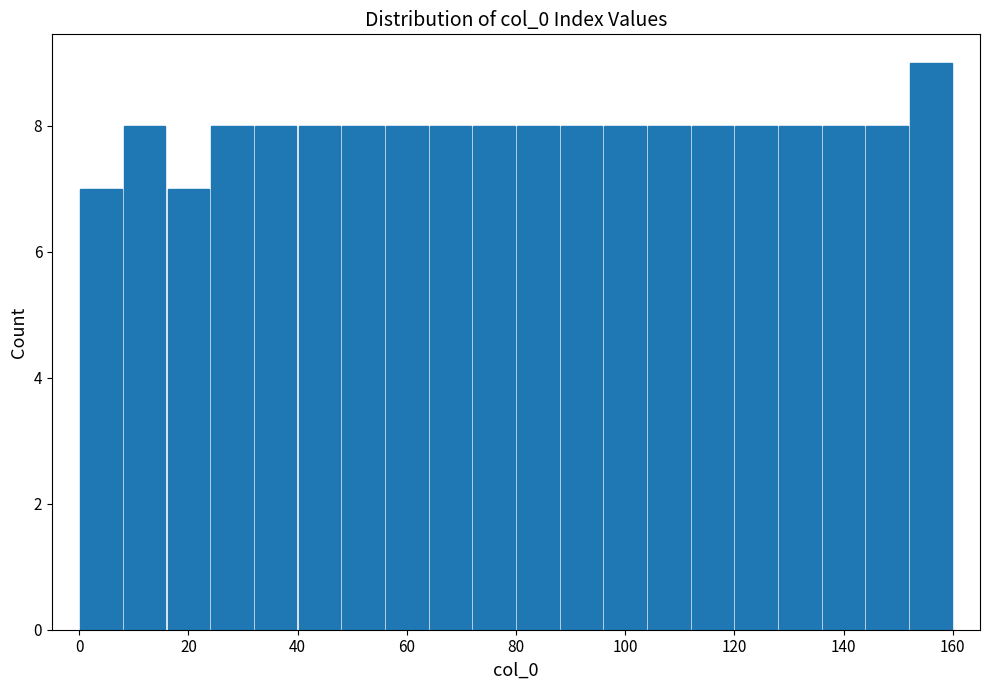

Which range on the x-axis has the tallest bar?

152 to 160